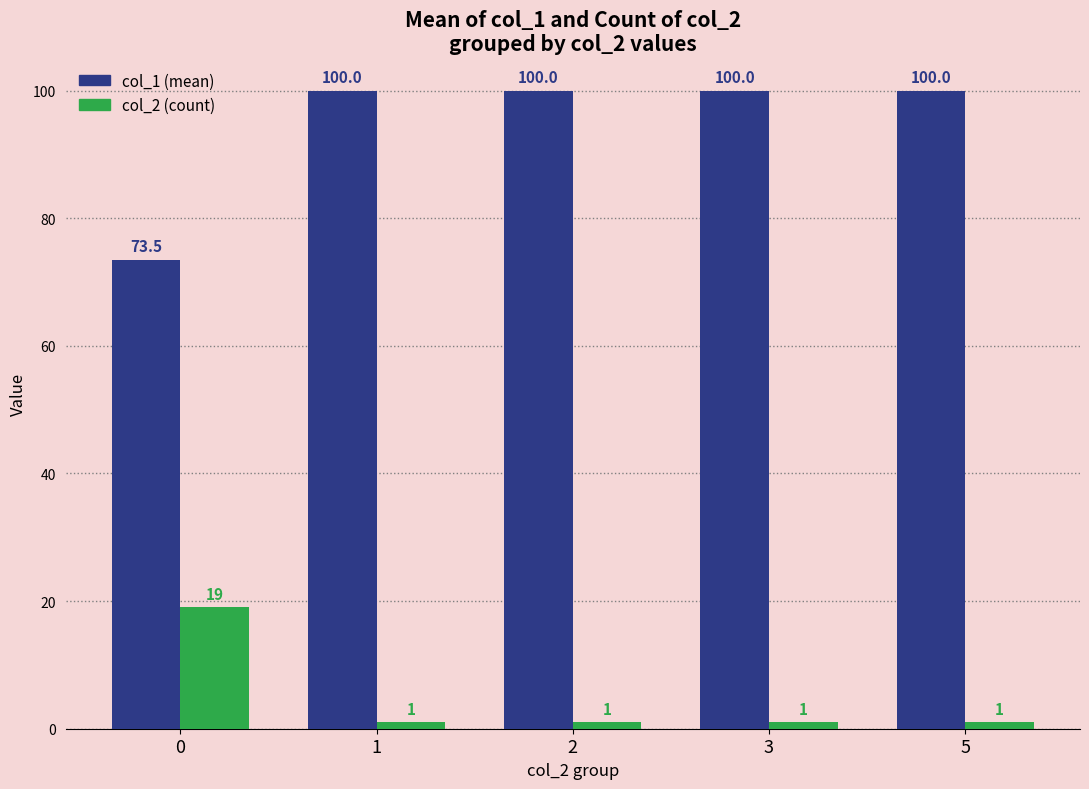

Reading right to left, list all the values displayed in this chart.

col_1 (mean): 5=100.0	3=100.0	2=100.0	1=100.0	0=73.5
col_2 (count): 5=1.0	3=1.0	2=1.0	1=1.0	0=19.0